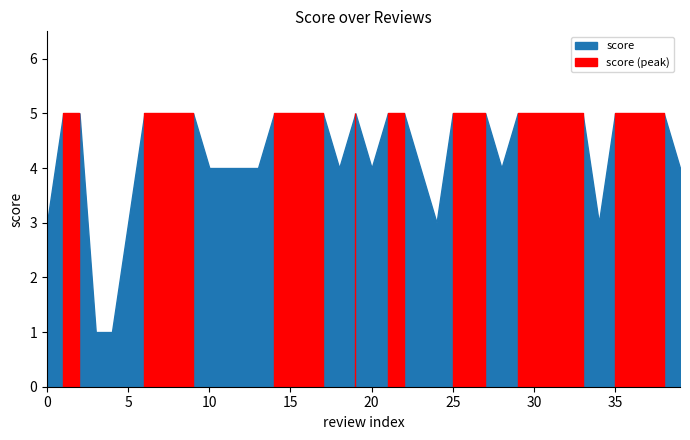

How many values are between 4 and 5?

34